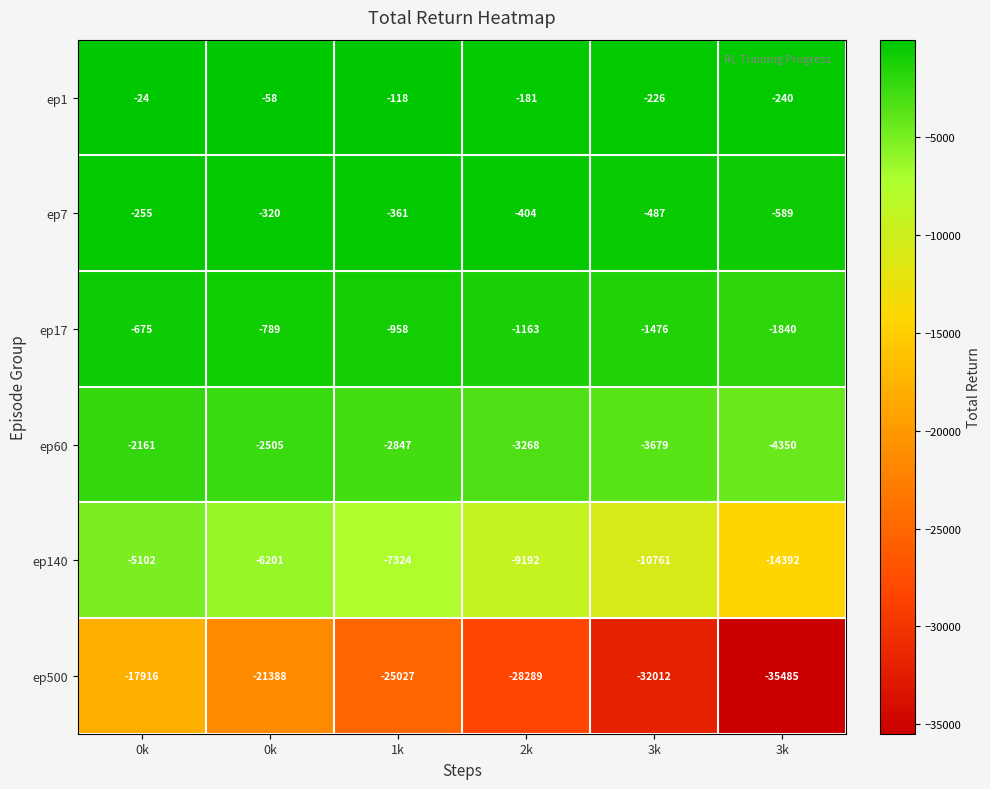

What is the total value across all series at 3k?

-48641.2